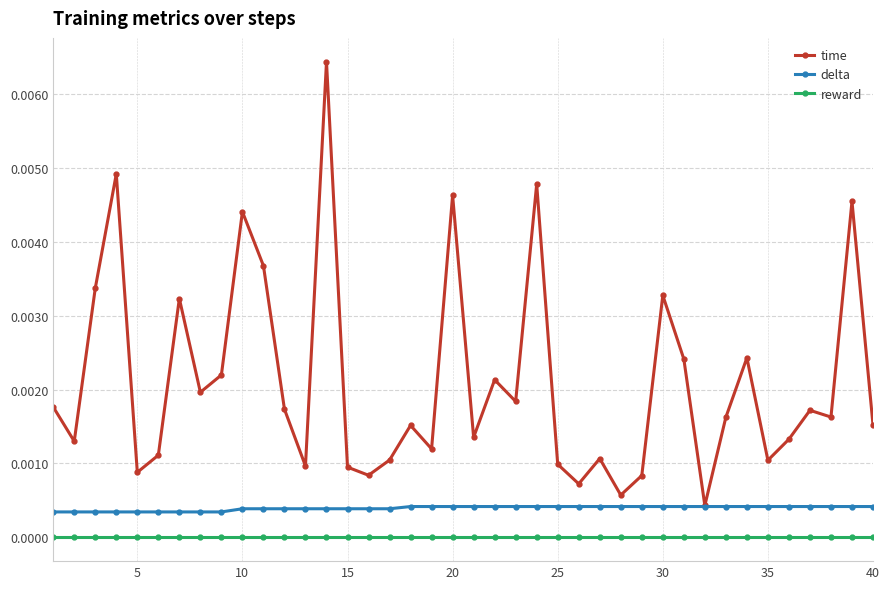

What is the sum of all time values?

0.1